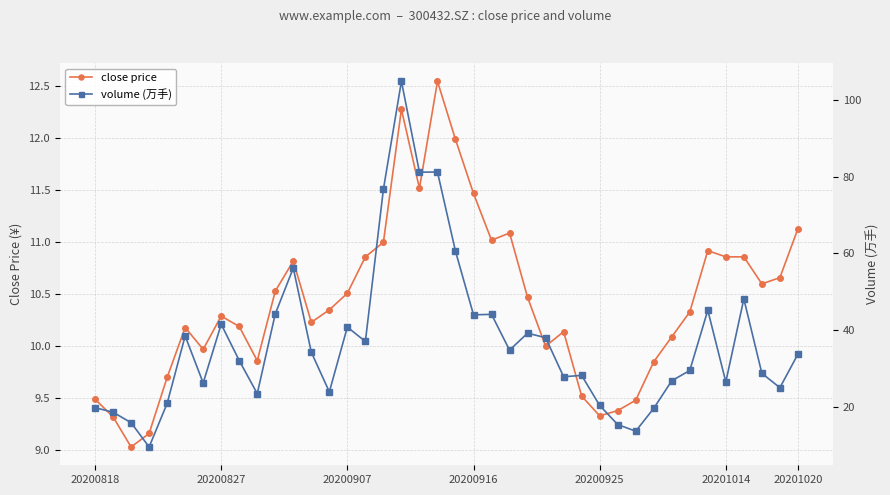

True or false: volume (万手) and close price cross at least once.

False